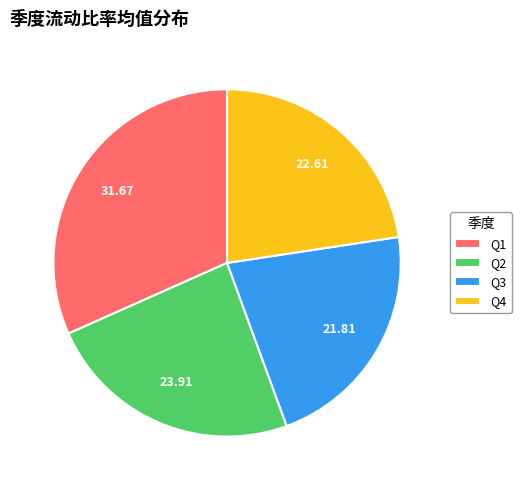

How many segments does this pie chart have?

4